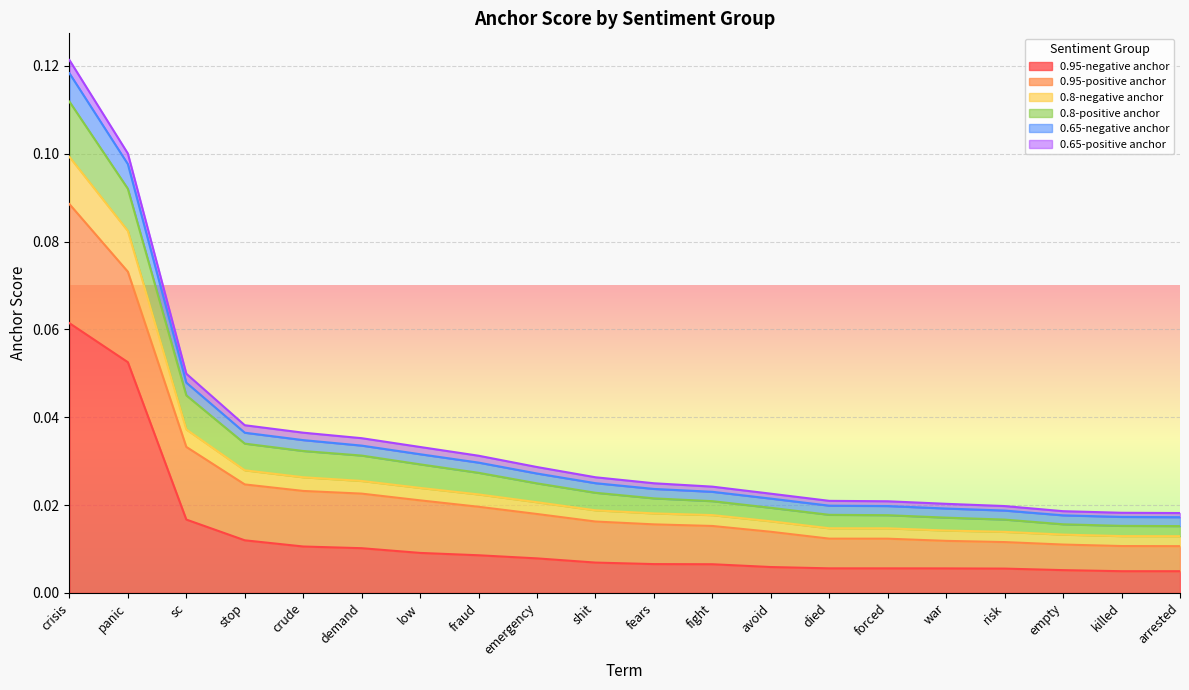

At which category is the sum across all series the highest?

crisis